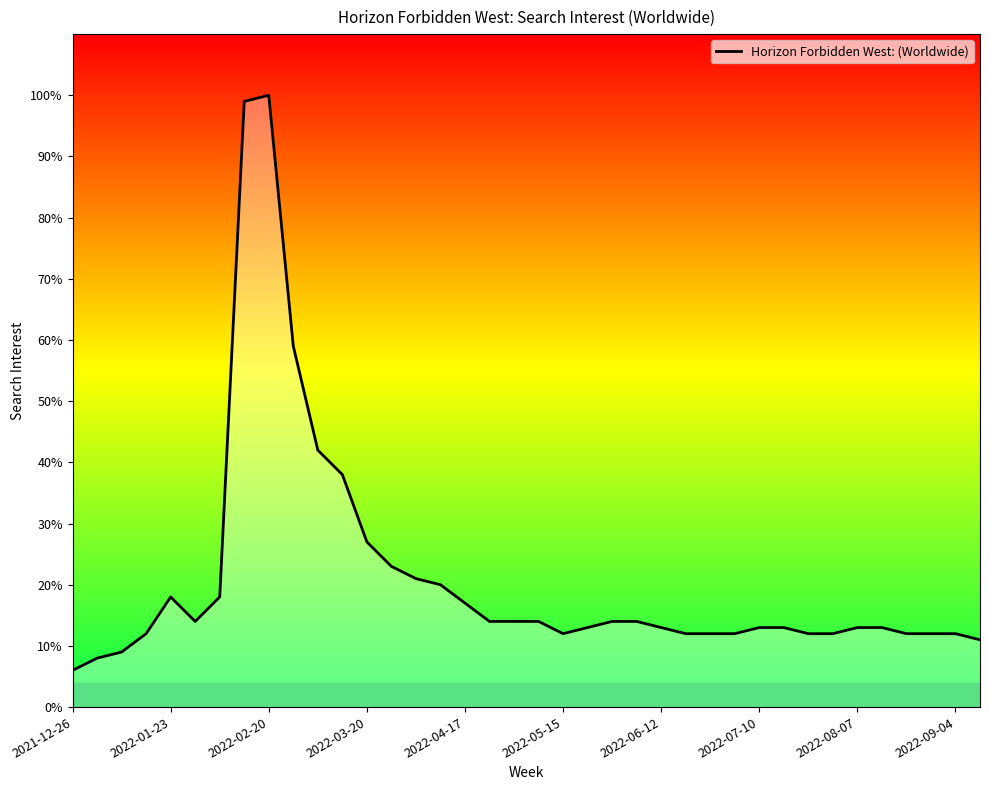

What is the difference between the maximum and minimum values?

94